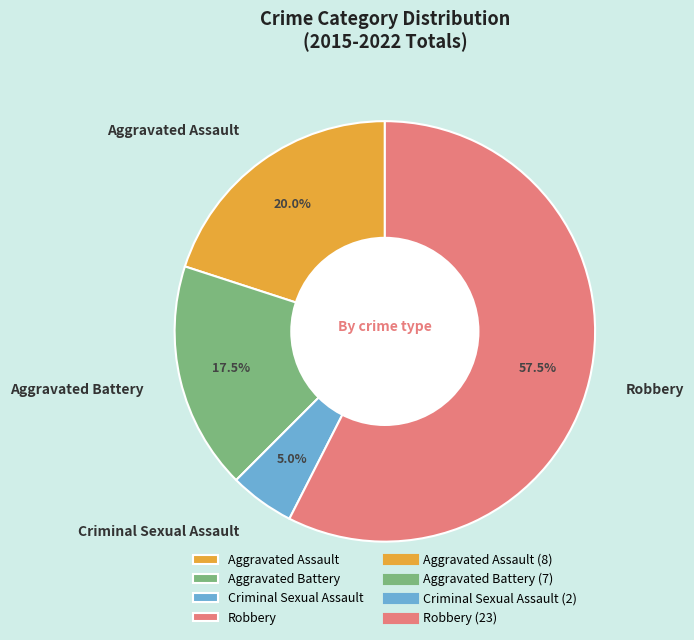

To the nearest percent, what is the average slice percentage?

25%